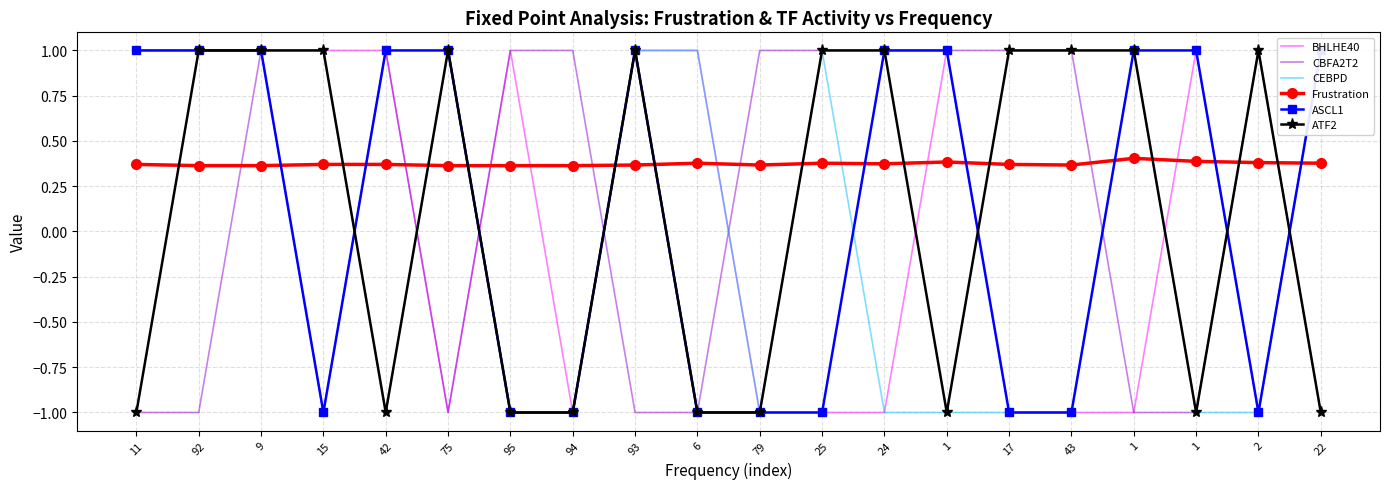

At which label is CBFA2T2 closest to 0?

11